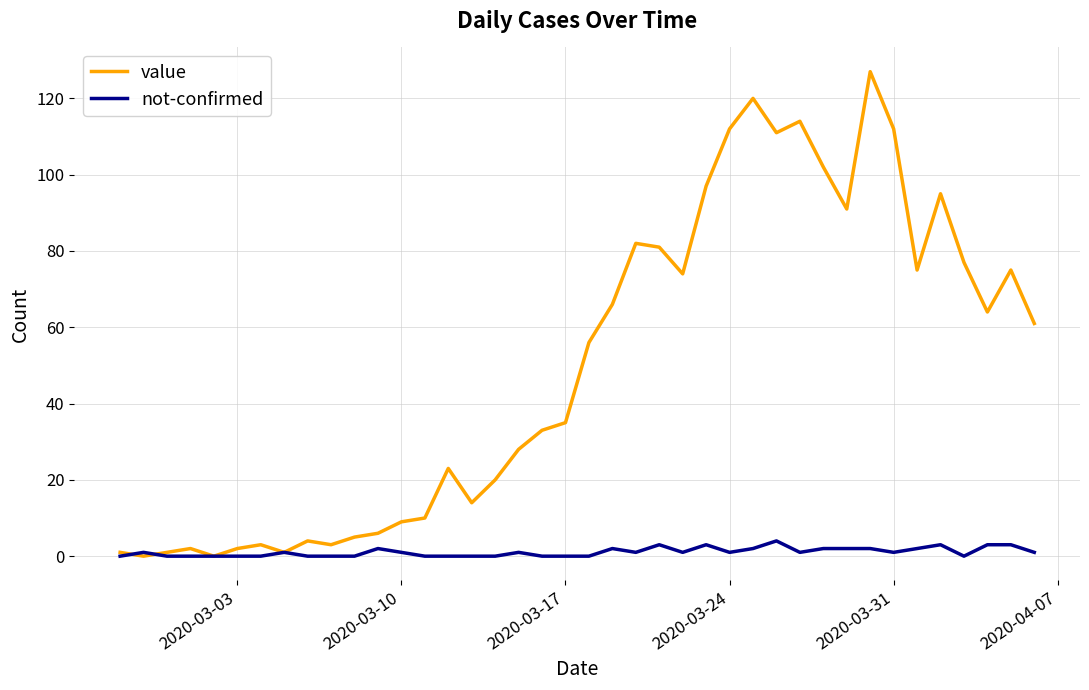

Which series ends up on top after the final intersection of value and not-confirmed?

value